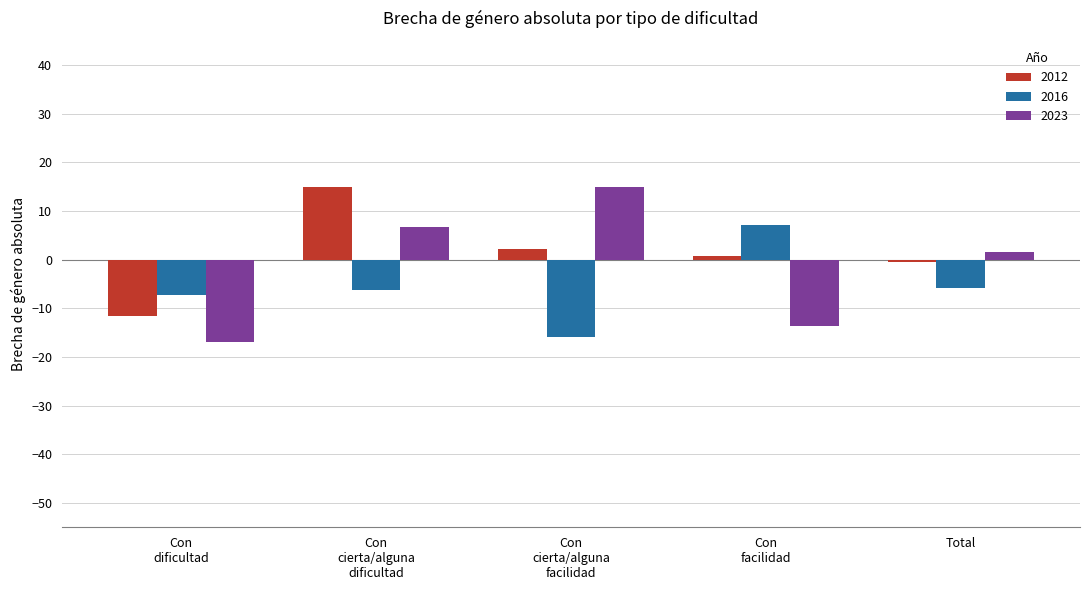

Are the bars grouped side by side (vs. stacked)?

Yes